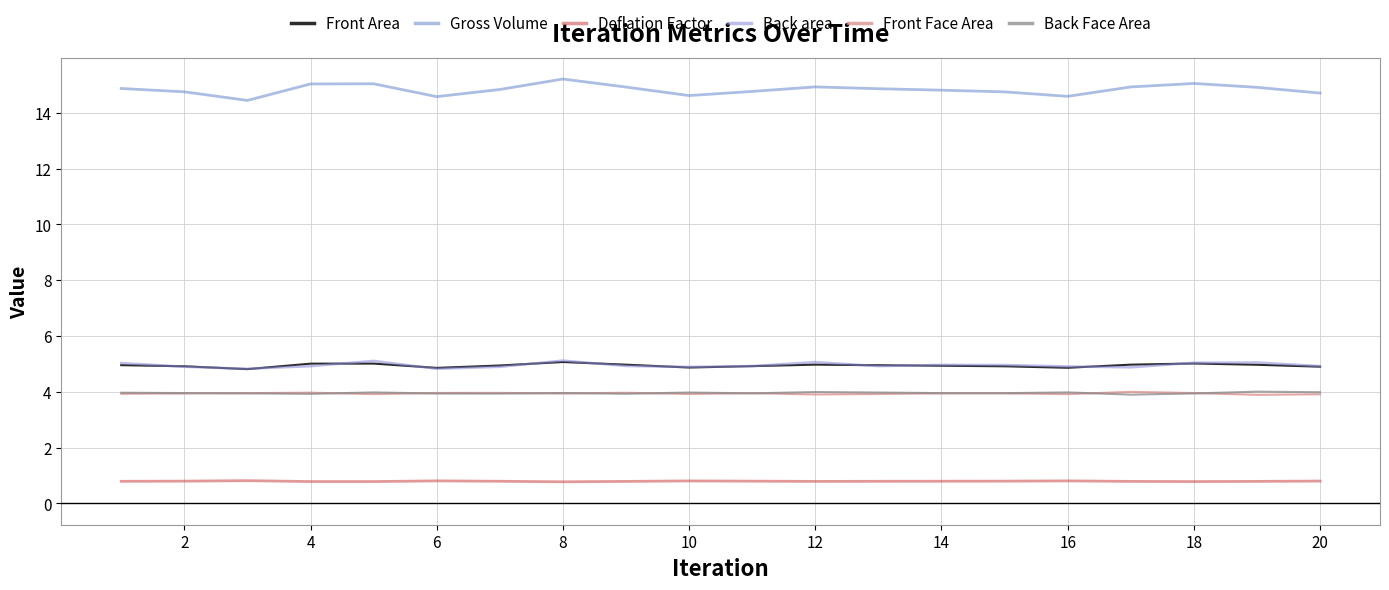

Is this an area chart (filled region under the line)?

No